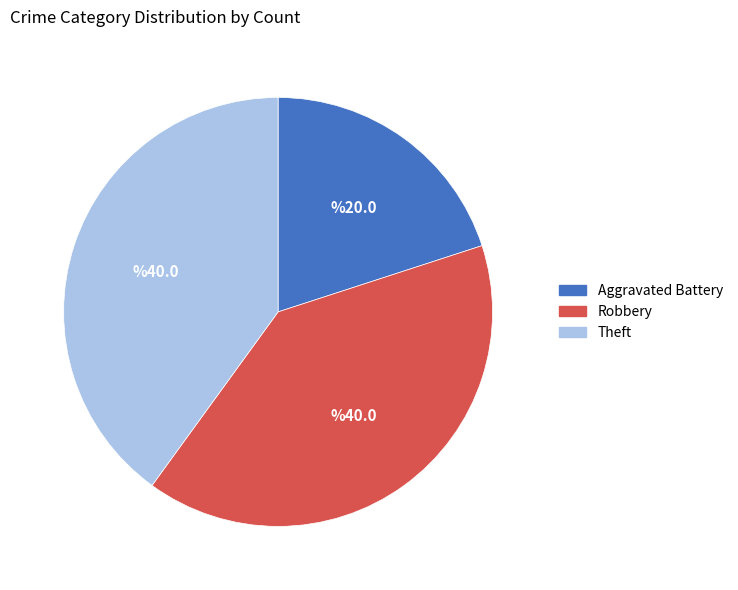

Do Robbery and Aggravated Battery together represent more than half of the pie?

Yes